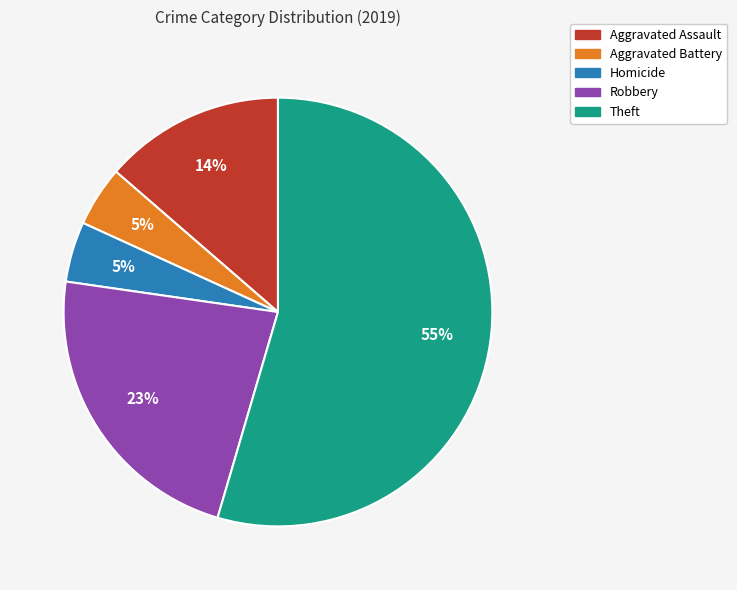

To the nearest percent, what is the average slice percentage?

20%